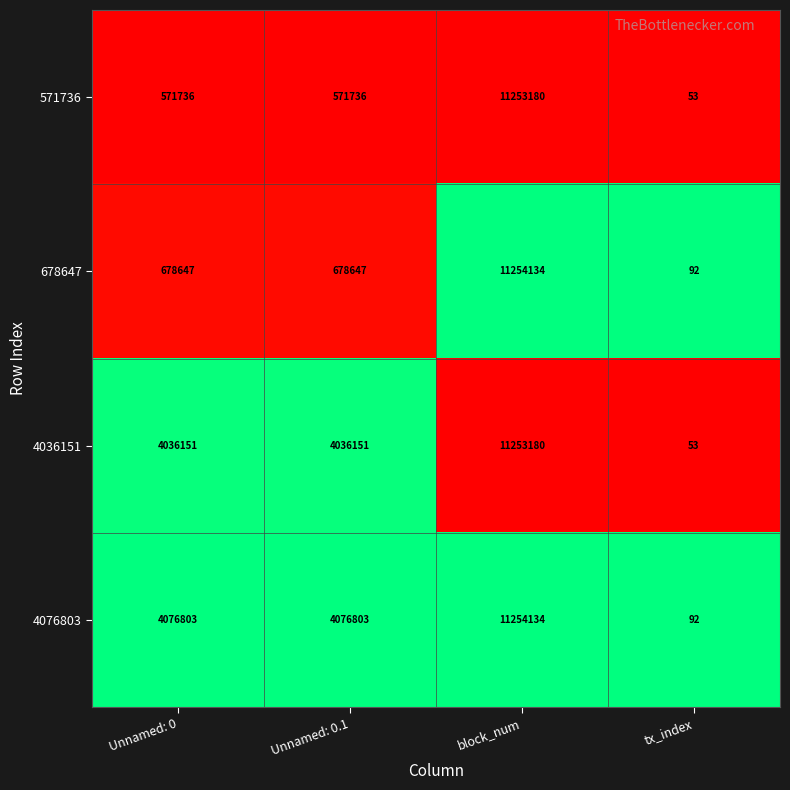

What is the sum of all 4076803 values?

19407832